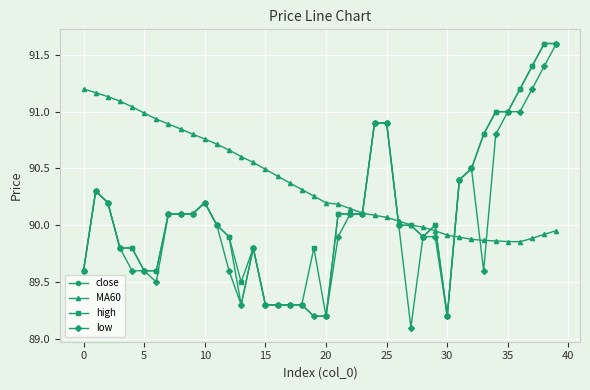

What is the value of the high point at the 18th from the left?

89.3